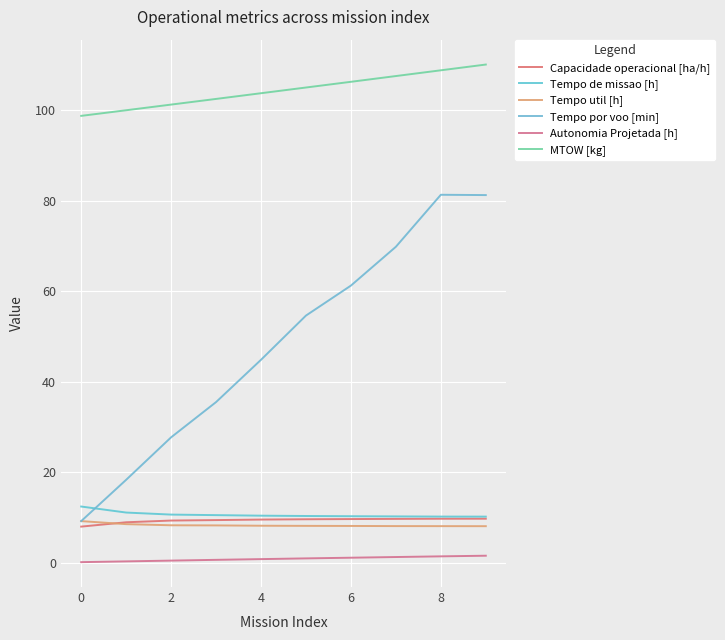

How many lines are shown in the chart?

6